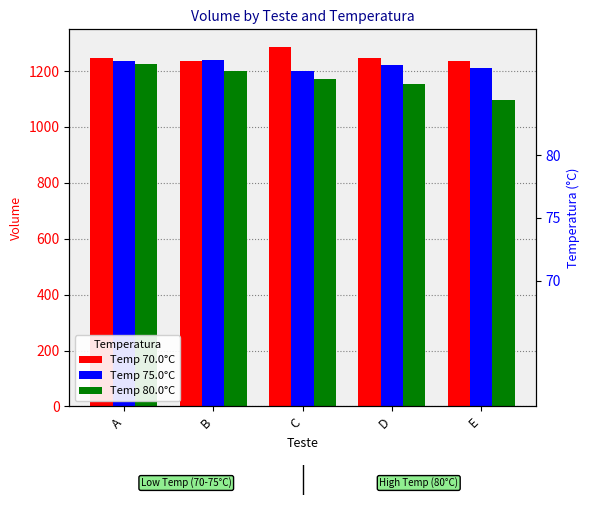

How many groups of bars are there?

5